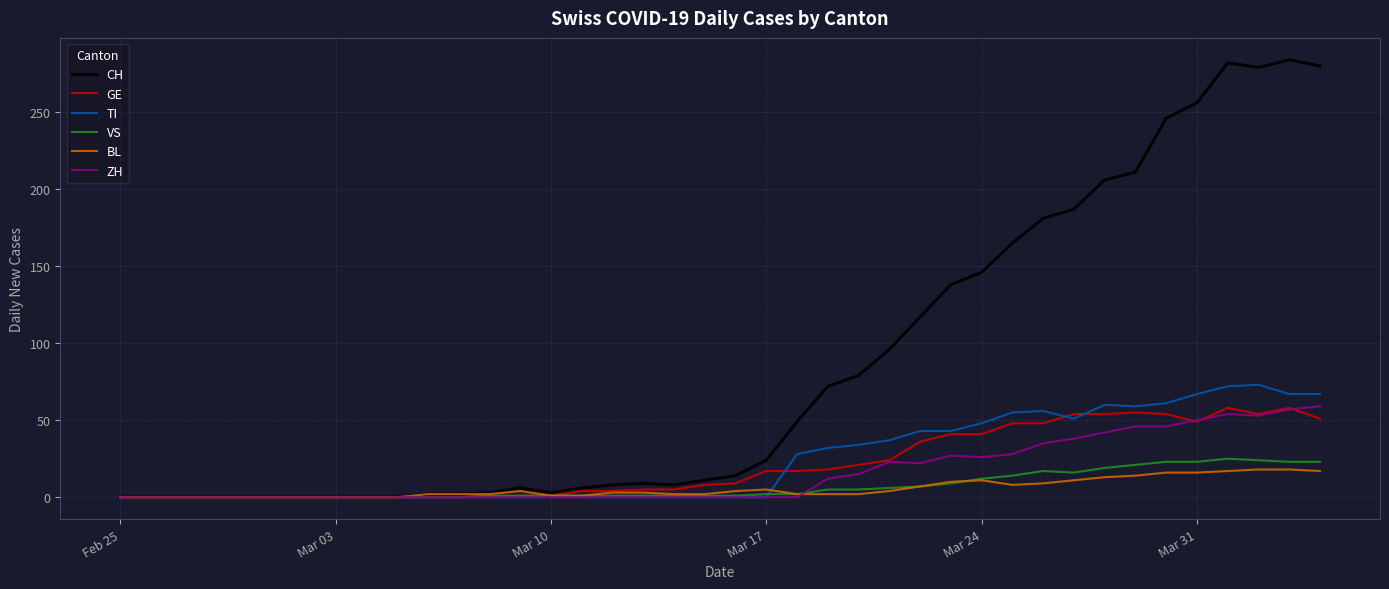

Which series has the widest spread of values?

CH